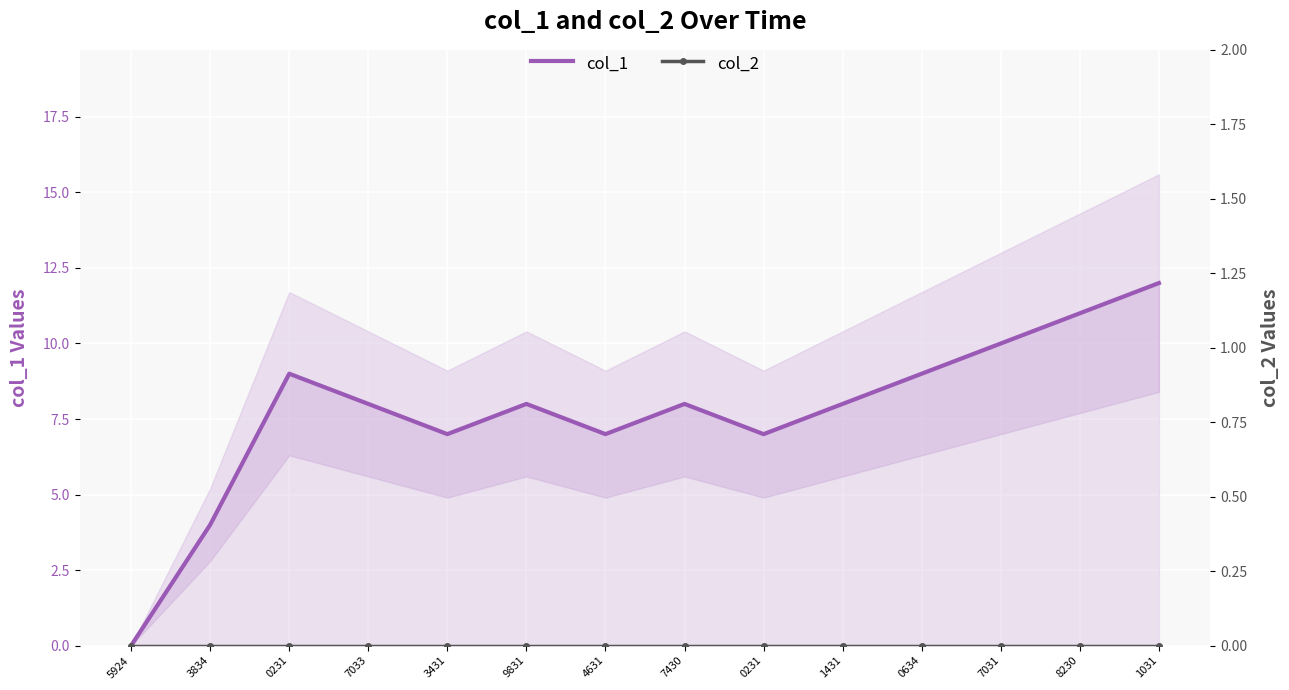

Where is the first local maximum for col_1?

0231